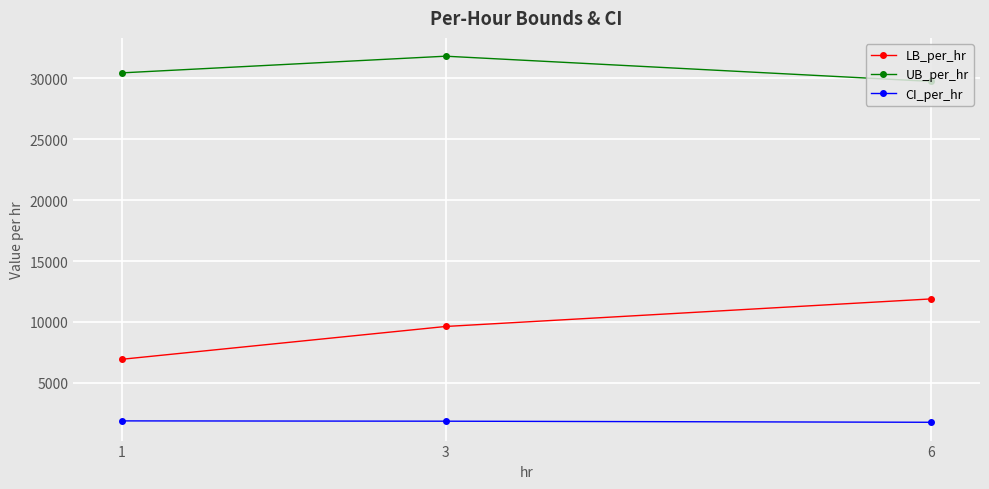

What is the value of the LB_per_hr point at the 1st from the left?

6928.0